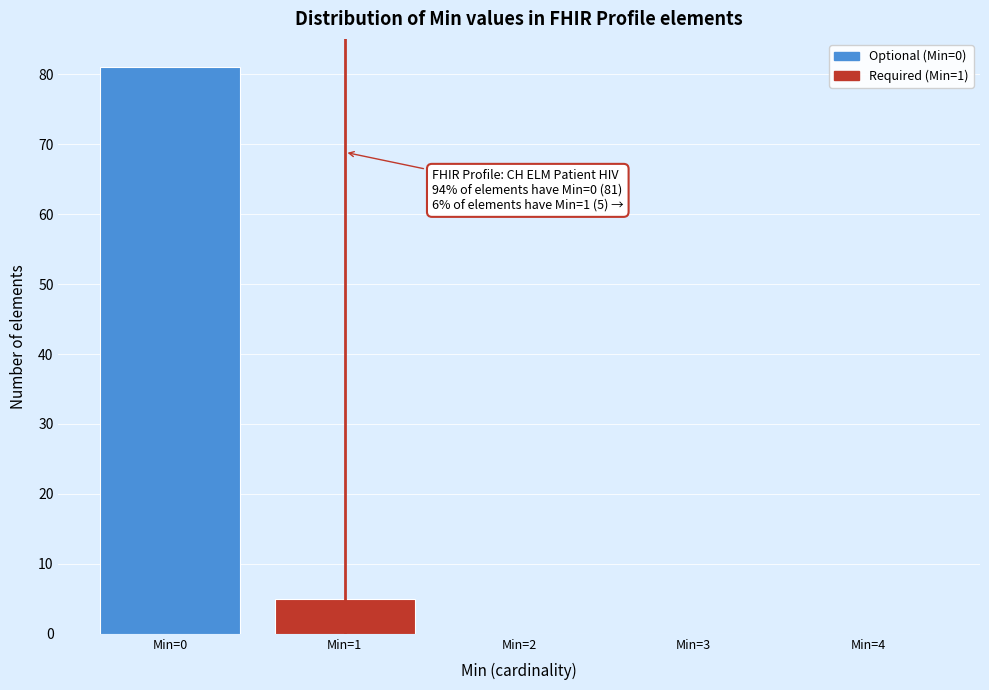

Which range on the x-axis has the tallest bar?

-0.5 to 0.5